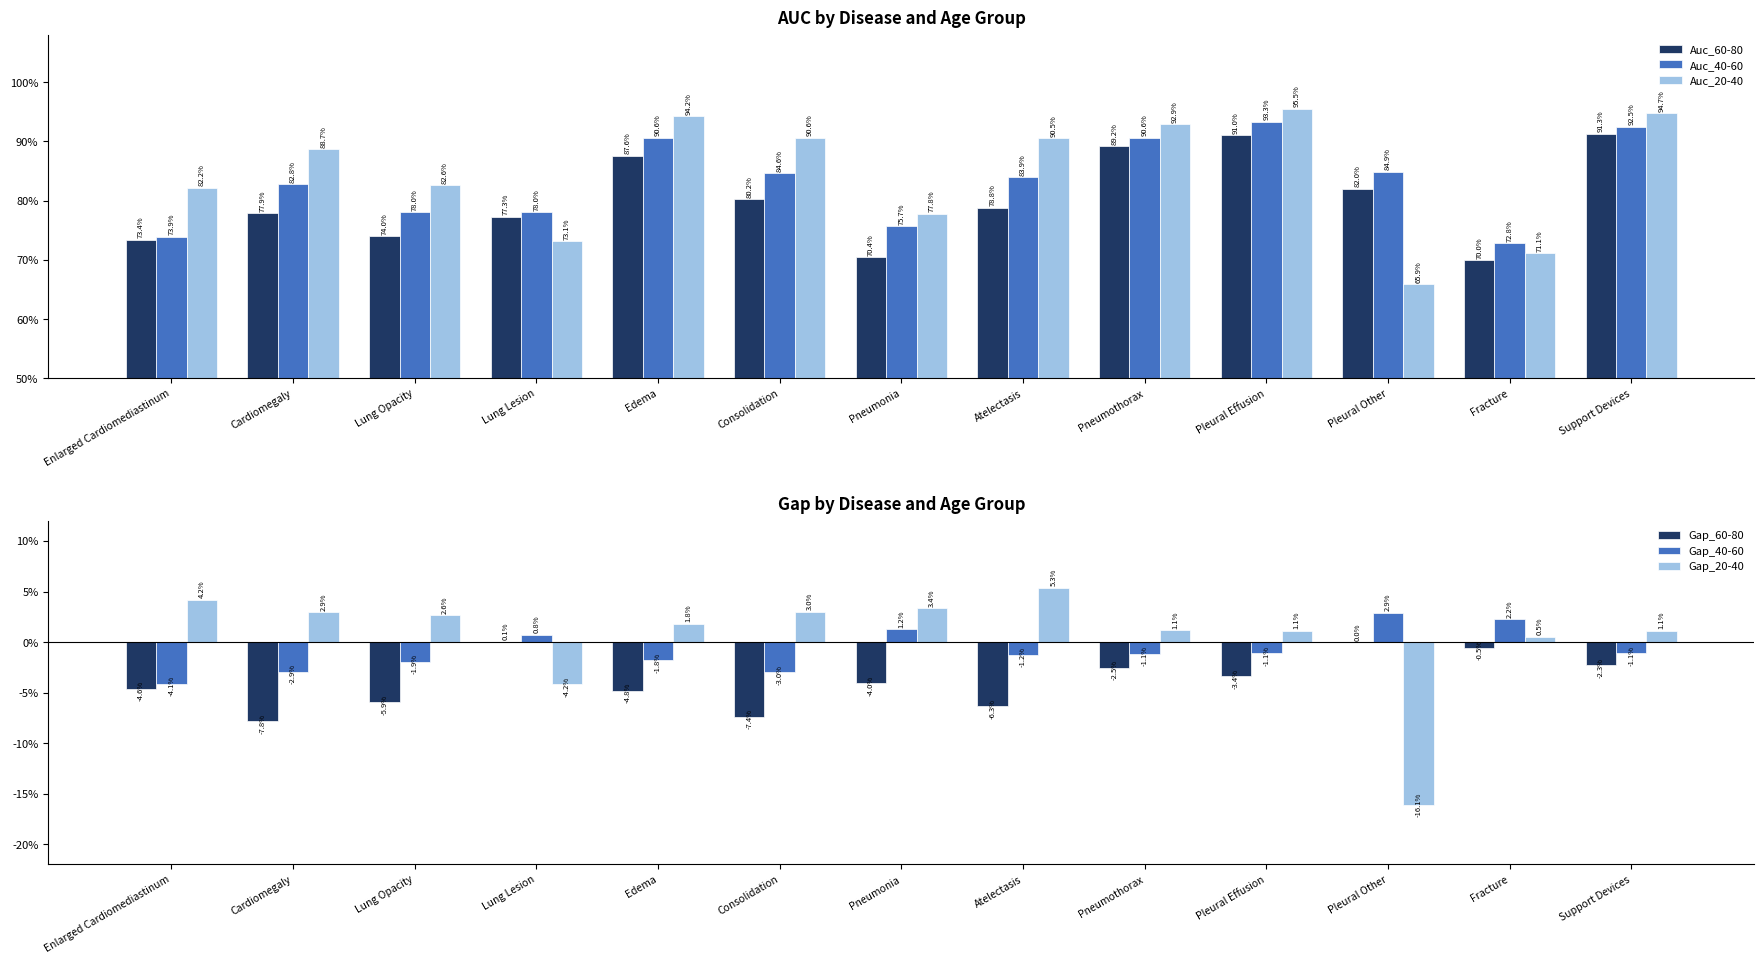

How many bars are there in each group?

6